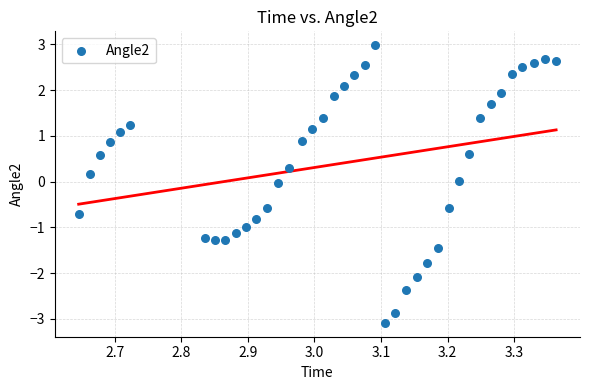

What is the range of Y values (max minus min)?

6.1